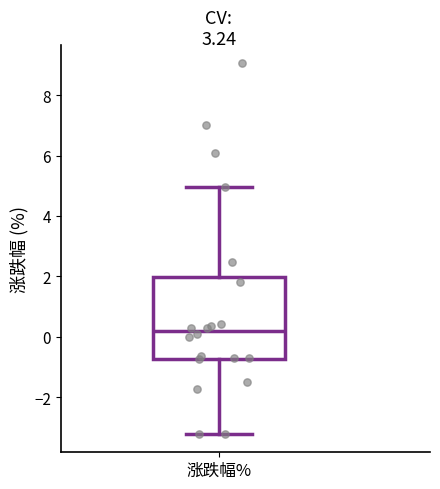

Where does the upper whisker of the box for 涨跌幅% end on the y-axis? The values are not printed on the chart, so give them approximately, as read against the axis.

5.0